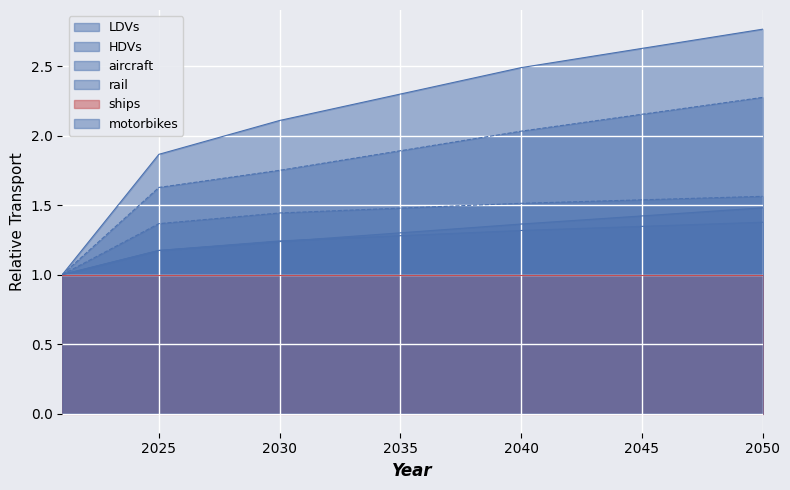

True or false: motorbikes has a value of 1.2 at 2025.

True